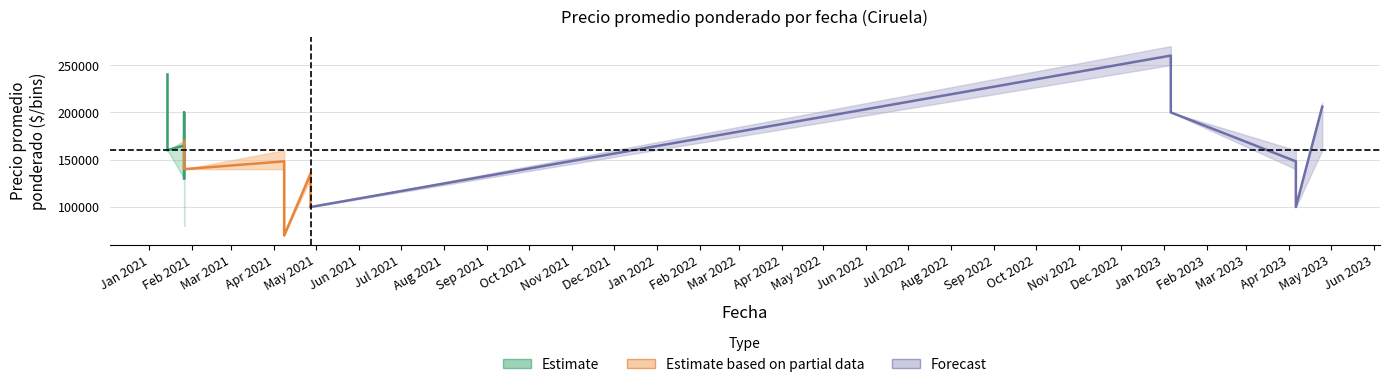

In precio_prom, how many points are lower than both neighbors (excluding endpoints)?

6